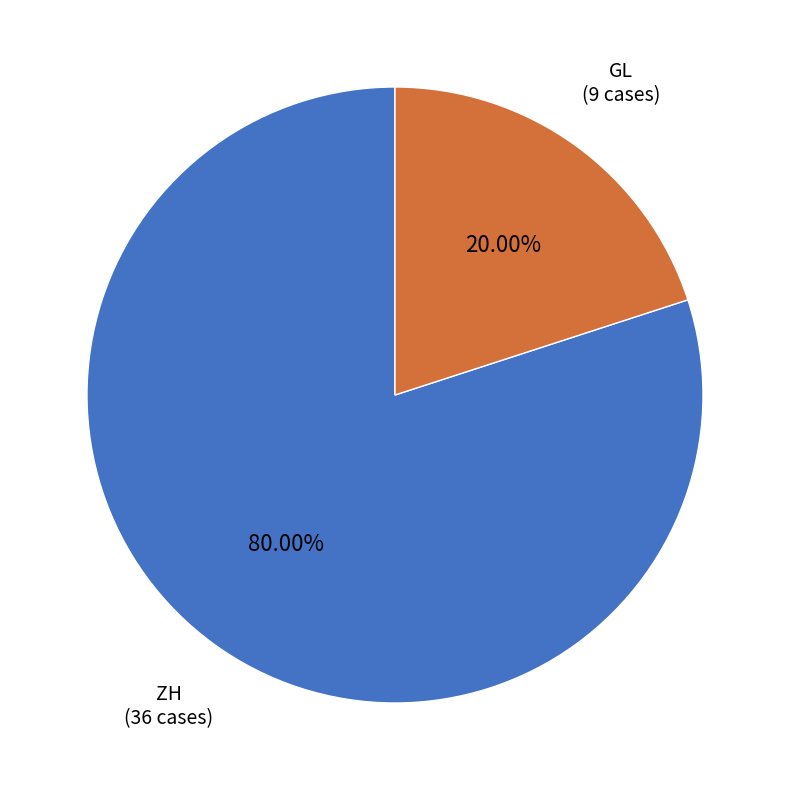

Is there any slice that represents more than half of the pie?

Yes